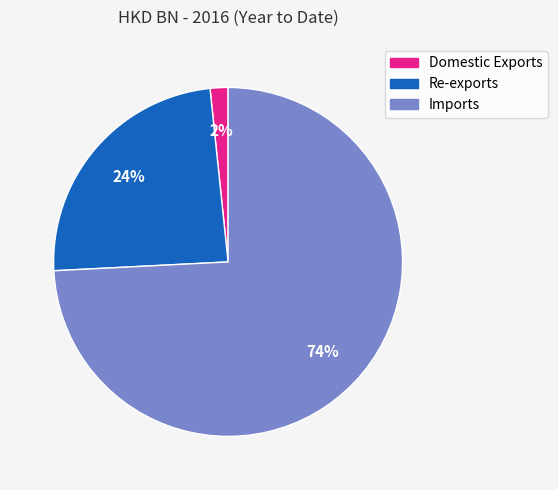

Does any single category account for the majority?

Yes